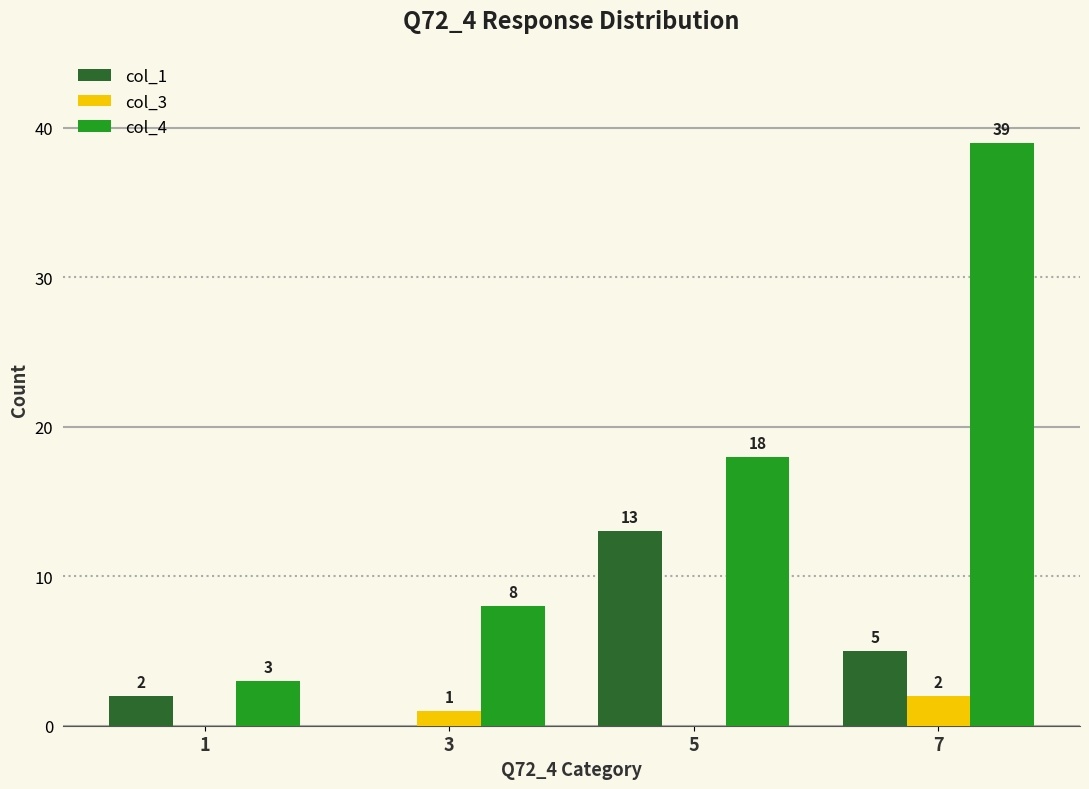

Which series has the widest spread of values?

col_4